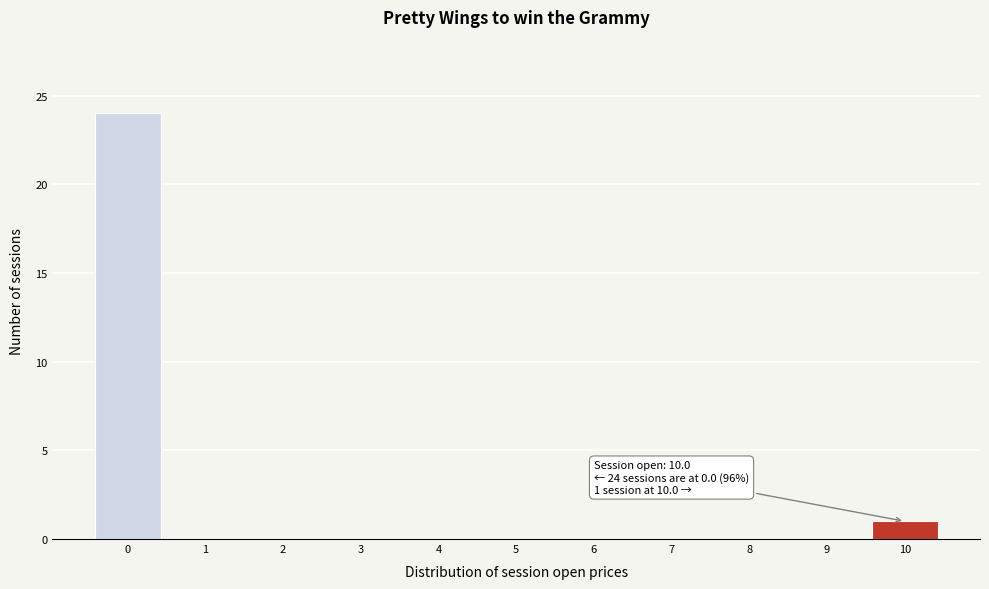

Reading right to left, extract all data points from this chart.

10=1	9=0	8=0	7=0	6=0	5=0	4=0	3=0	2=0	1=0	0=24